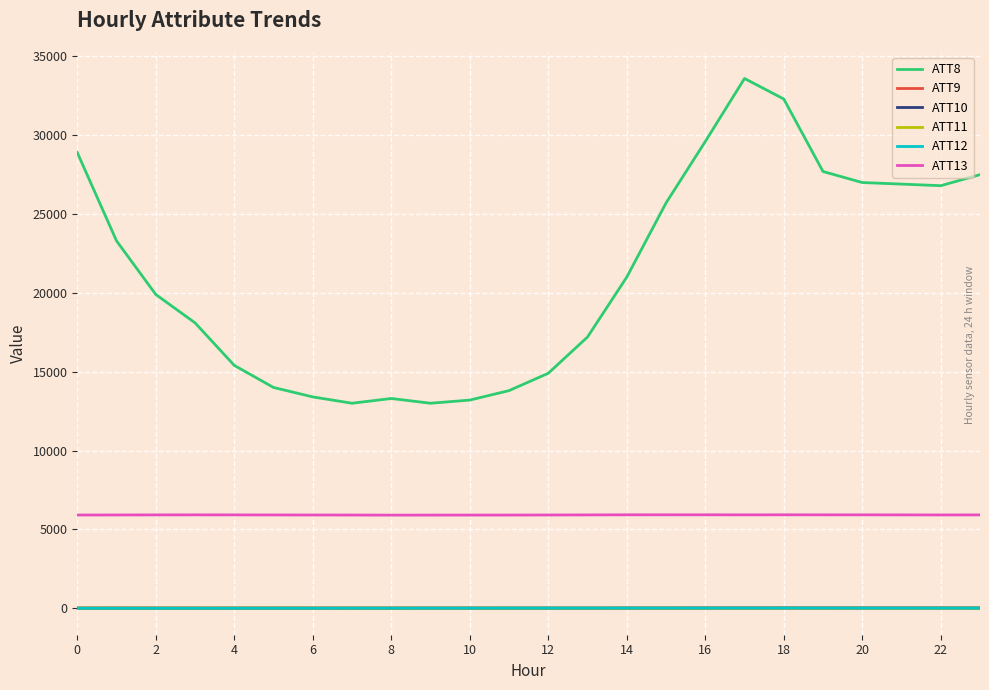

True or false: ATT8 and ATT12 intersect in this chart.

False